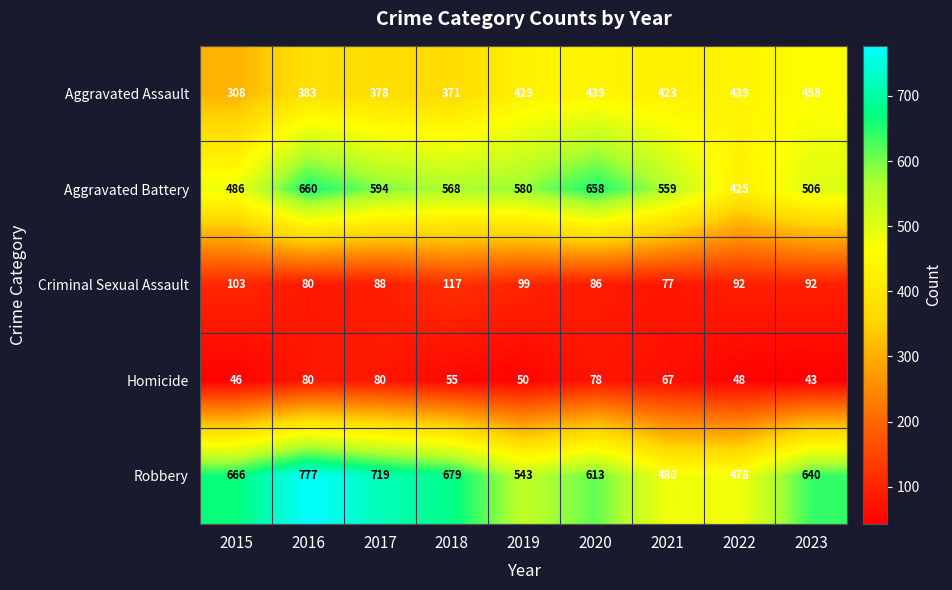

Which series has the largest range (max minus min)?

Robbery